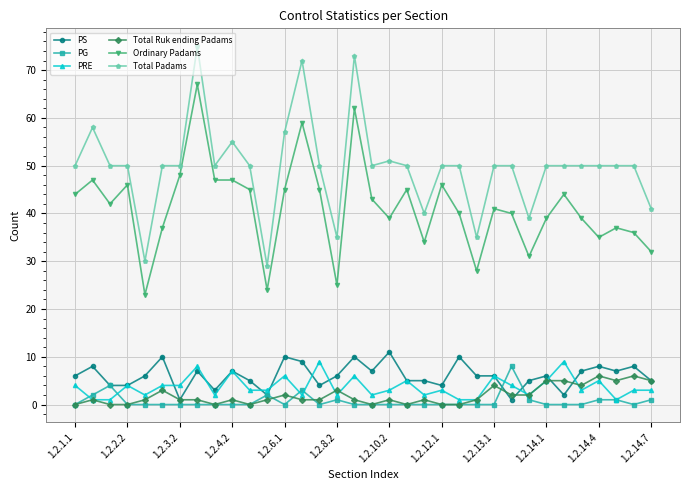

True or false: Ordinary Padams and PG cross at least once.

False